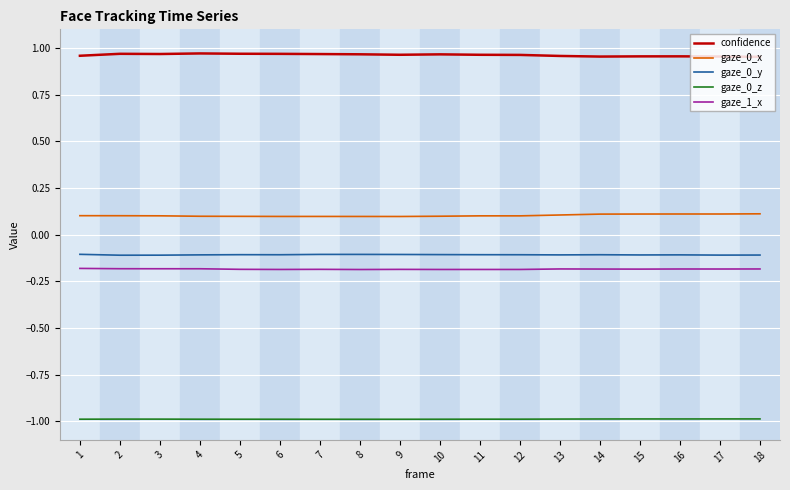

Which series has the largest total across all categories?

confidence